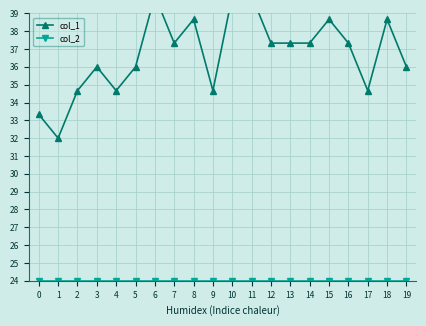

True or false: col_1 and col_2 cross at least once.

False